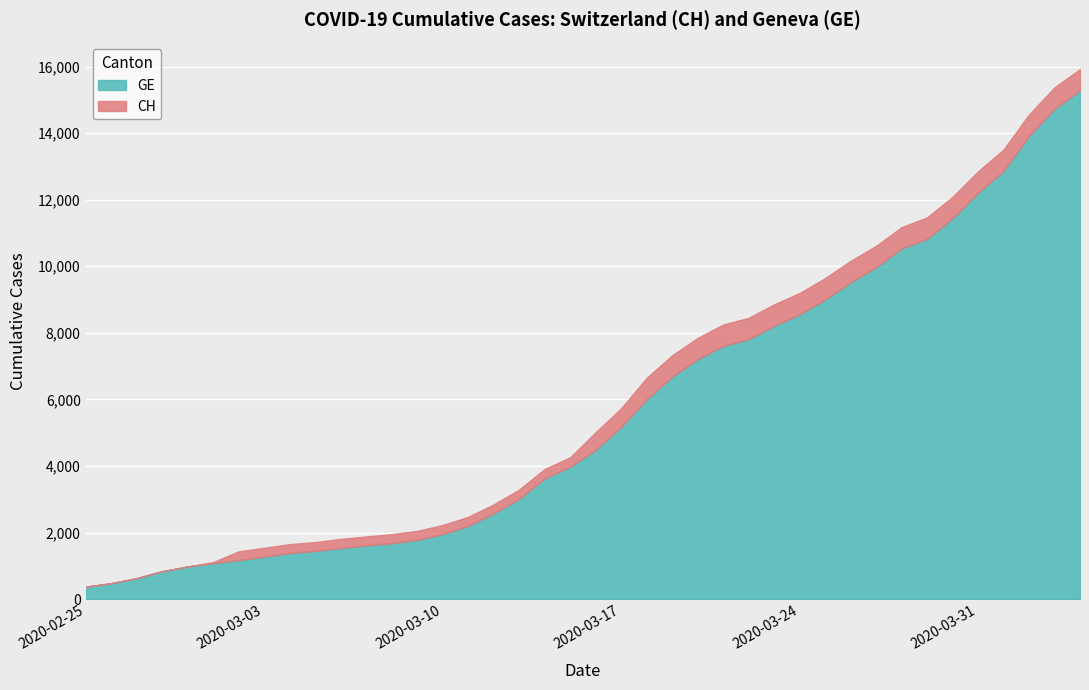

List the series in order of their peak value, highest first.

CH, GE